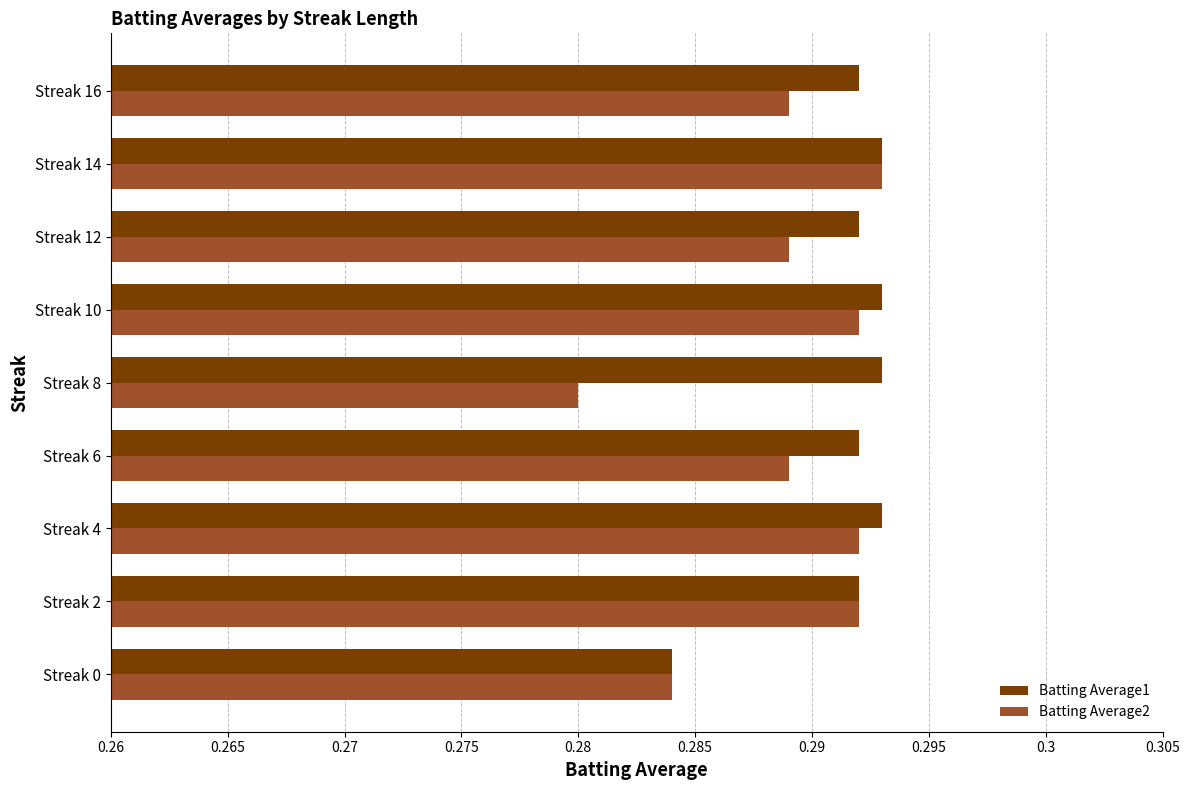

What is the sum of the Batting Average2 values at Streak 16 and Streak 0?

0.6